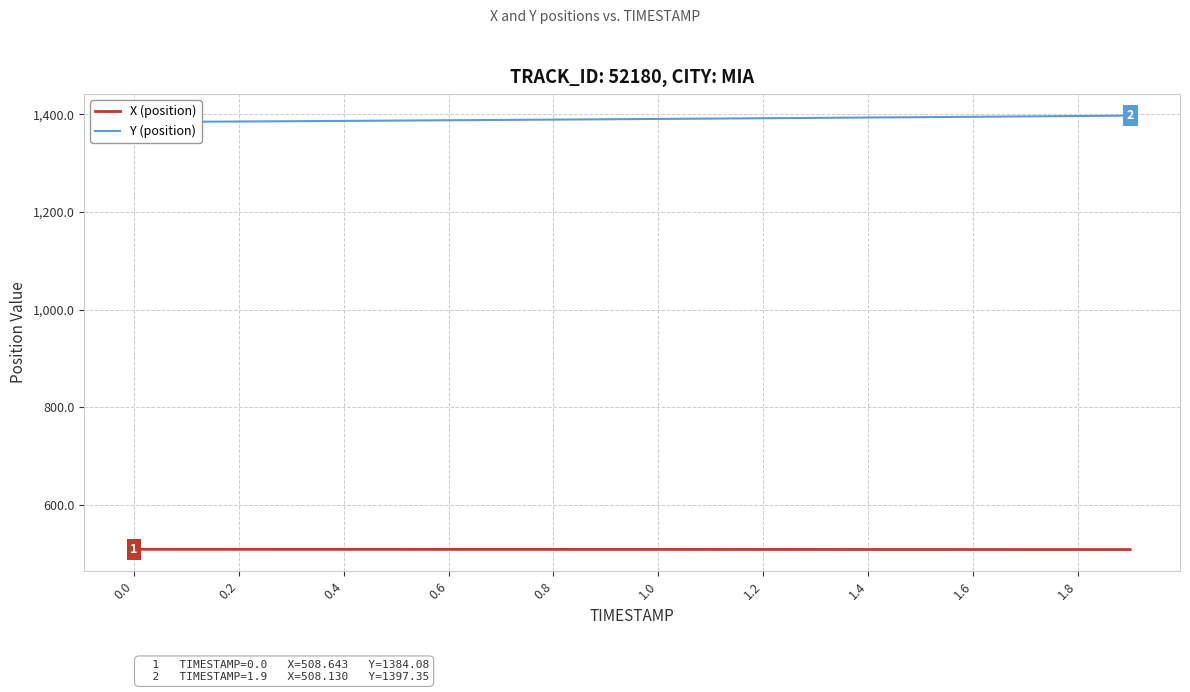

What is the difference between the maximum and second lowest values in the Y (position) series?

12.7